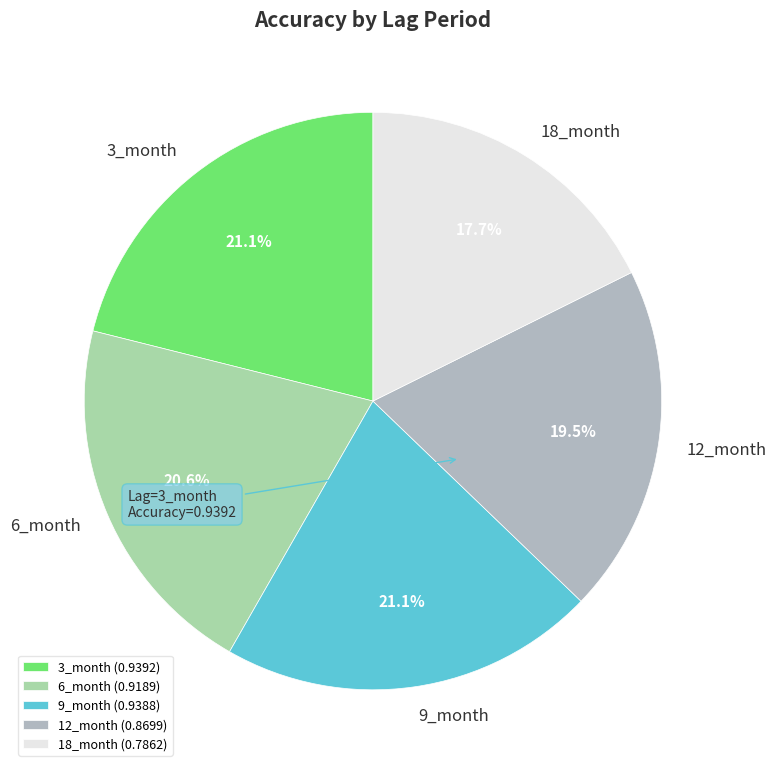

To the nearest percent, what percentage of the pie is 9_month?

21%